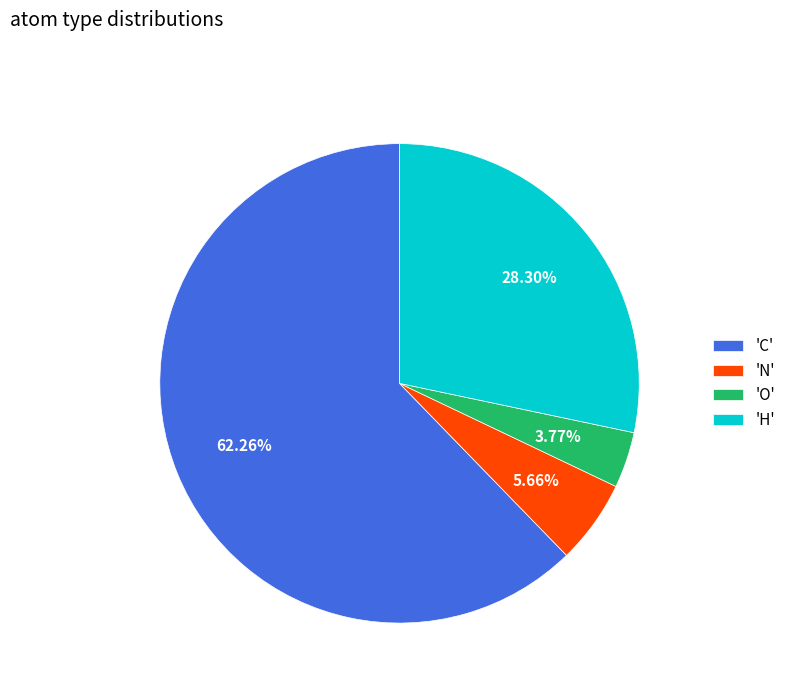

Is the sum of 'H' and 'C' greater than half?

Yes